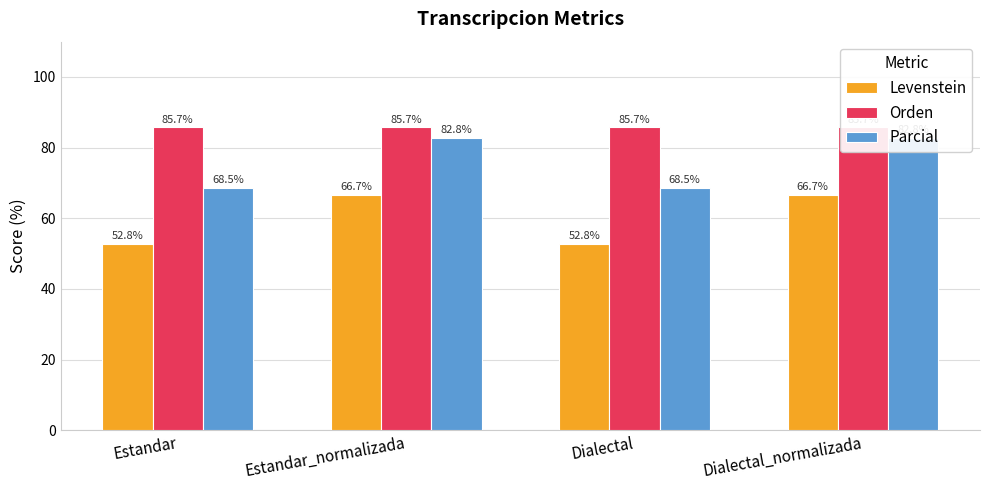

What is the label of the 4th bar from the right?

Estandar